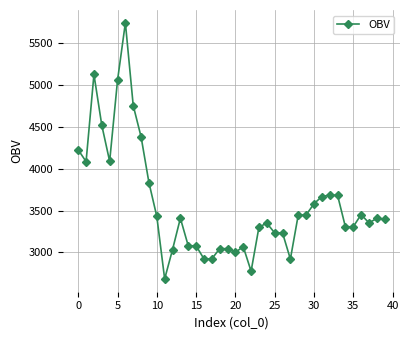

True or false: the data has more than 1 interior local peaks.

True